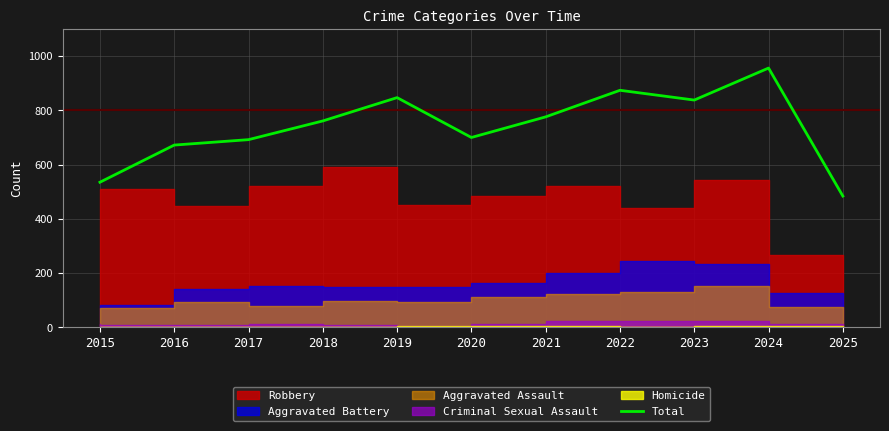

Where is the data nearest to the value 720?

2020